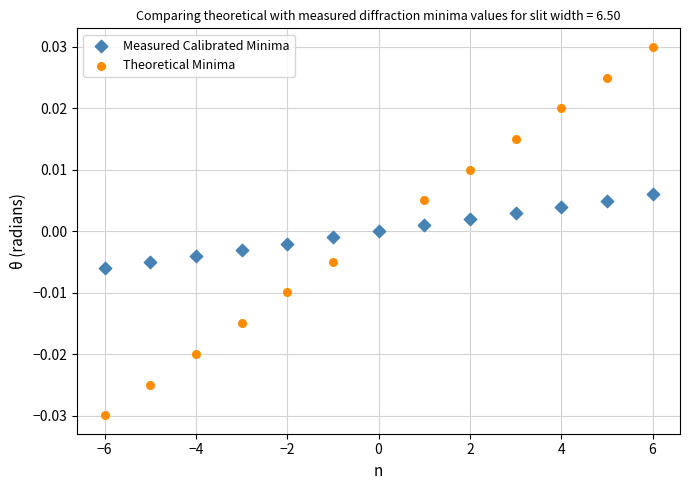

What are all the series names shown in the legend?

Measured Calibrated Minima, Theoretical Minima